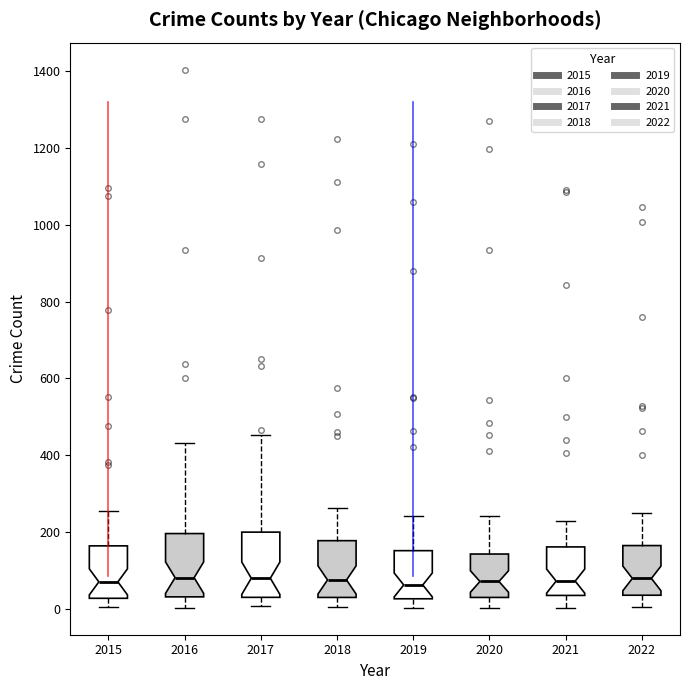

Where does the lower whisker of the box at x = 2020 end on the y-axis? The values are not printed on the chart, so give them approximately, as read against the axis.

0